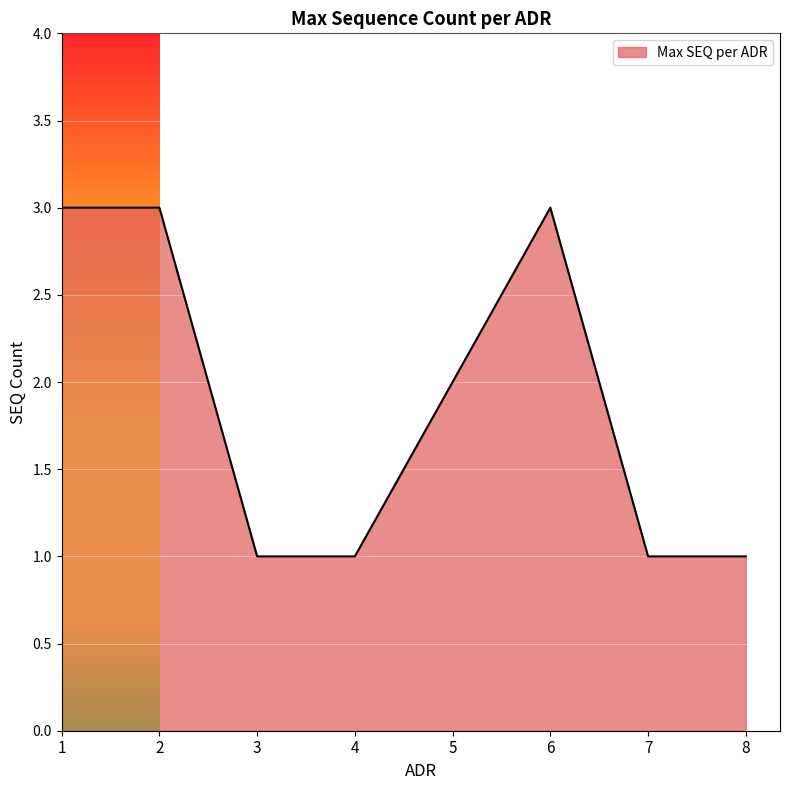

True or false: the data has more than 2 interior local peaks.

False